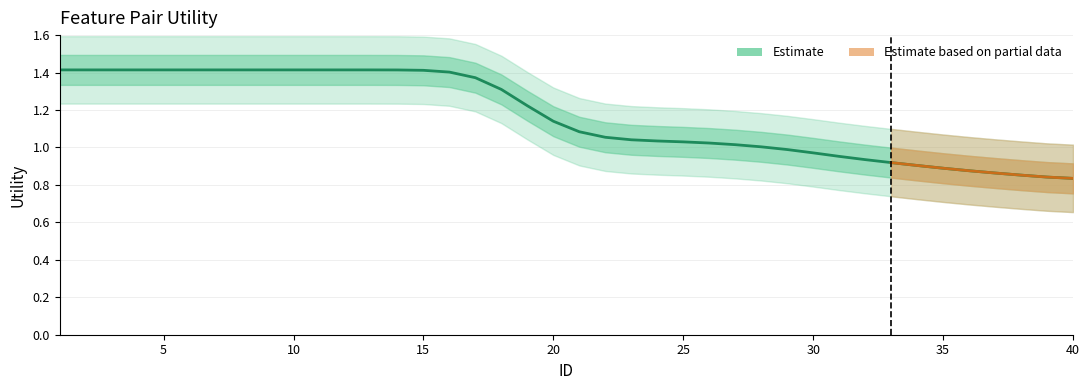

What is the difference between the values at 9 and 33?

0.5